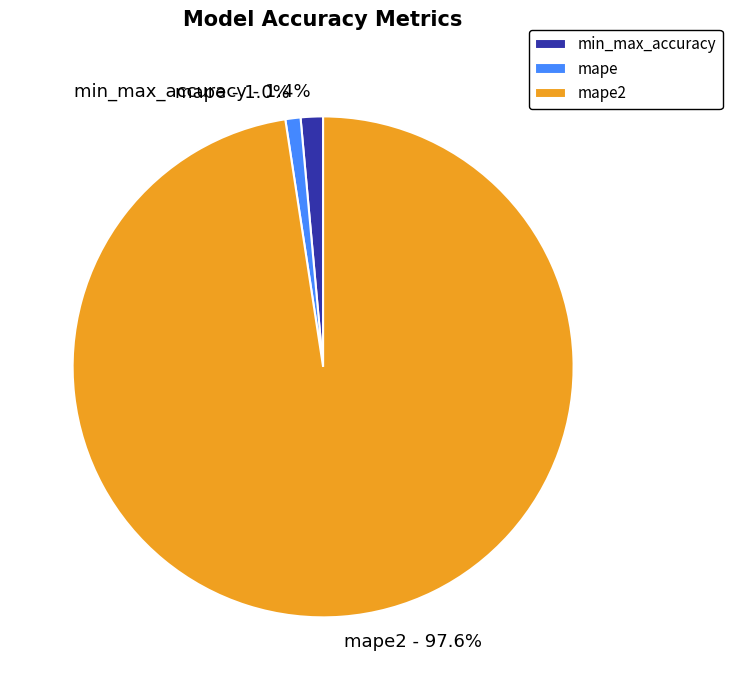

Which slice is the largest?

mape2